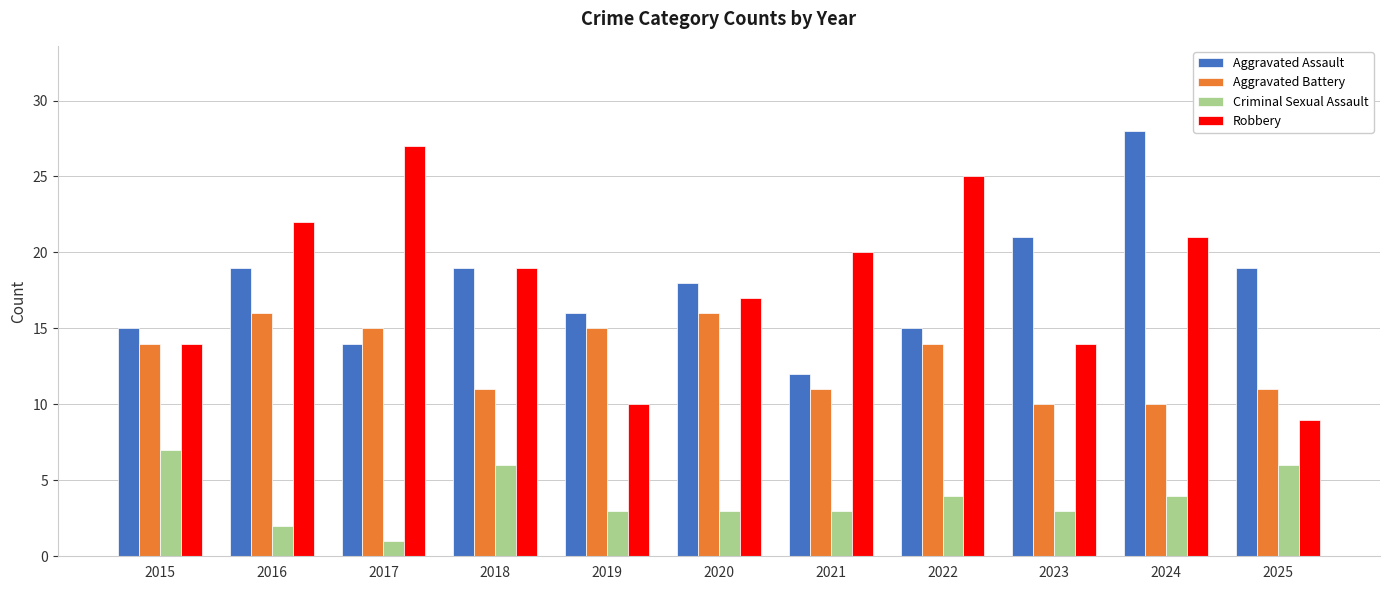

How many values in the Aggravated Battery series are below 14?

5